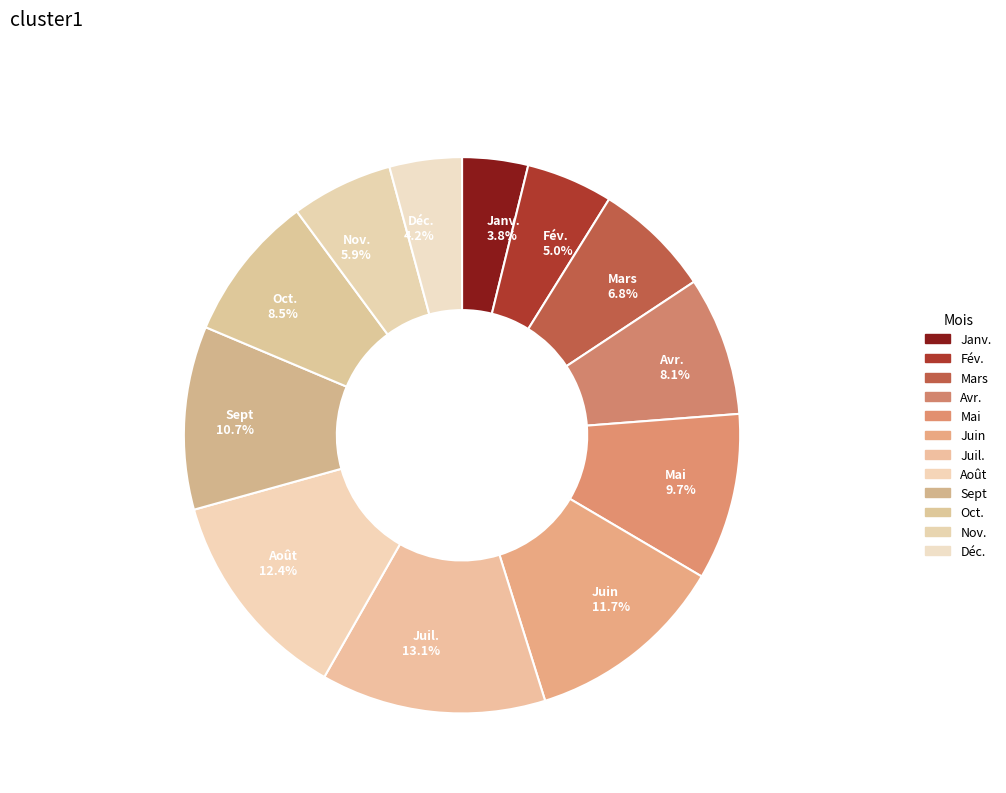

Which category has the biggest portion of the pie?

Juil.